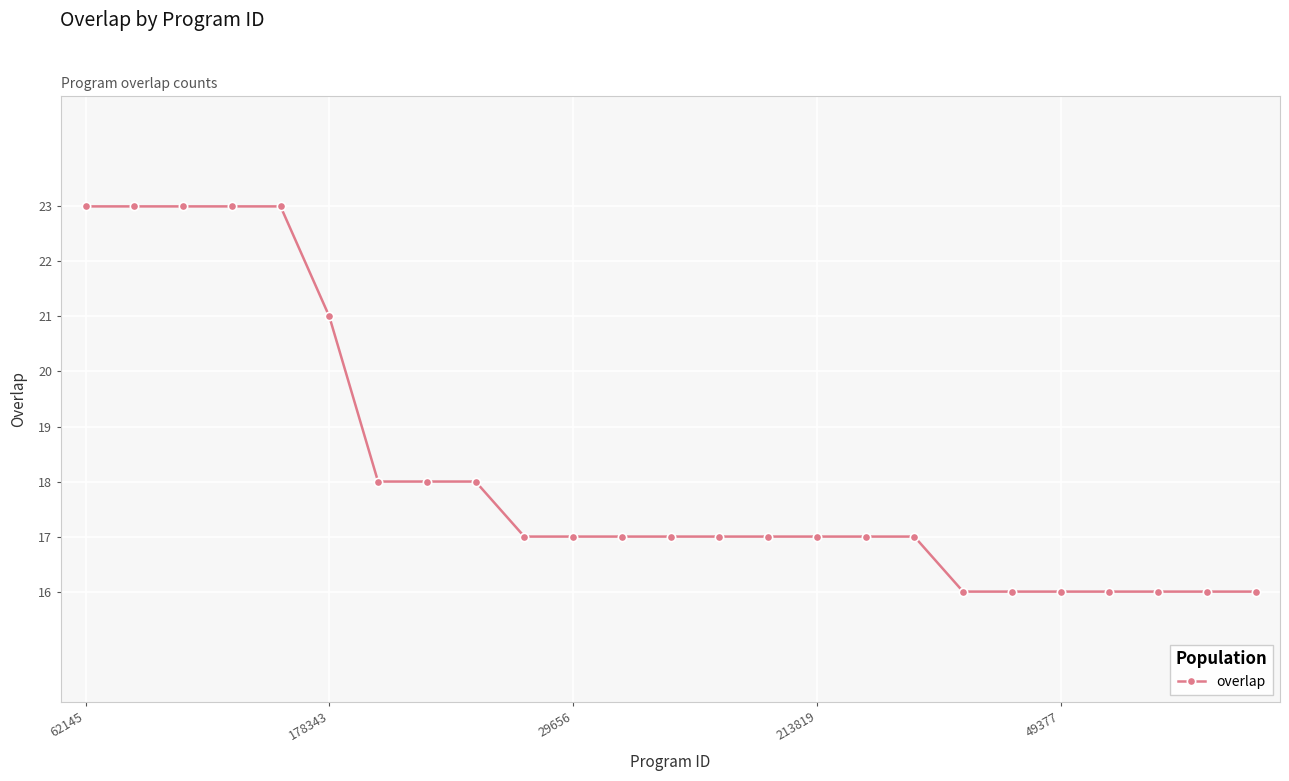

How many categories are shown in the chart?

25